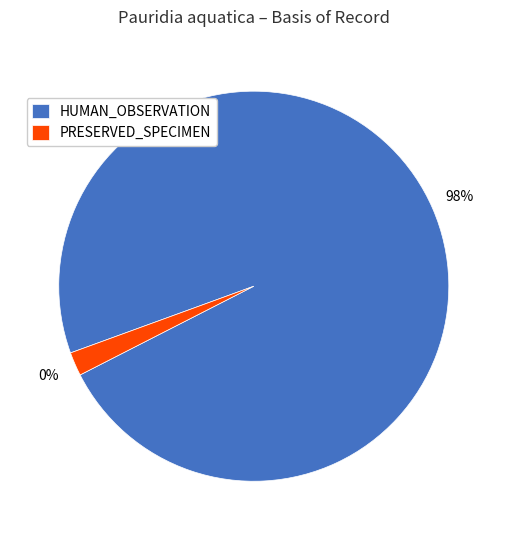

What is the largest slice in the pie chart?

HUMAN_OBSERVATION